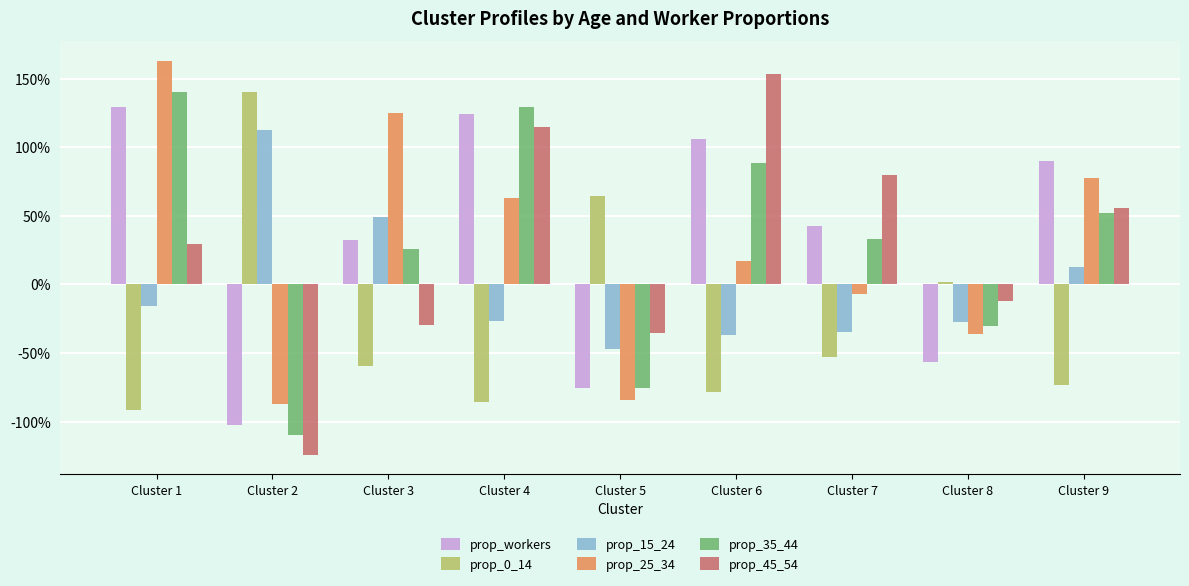

Does the chart contain stacked bars?

No